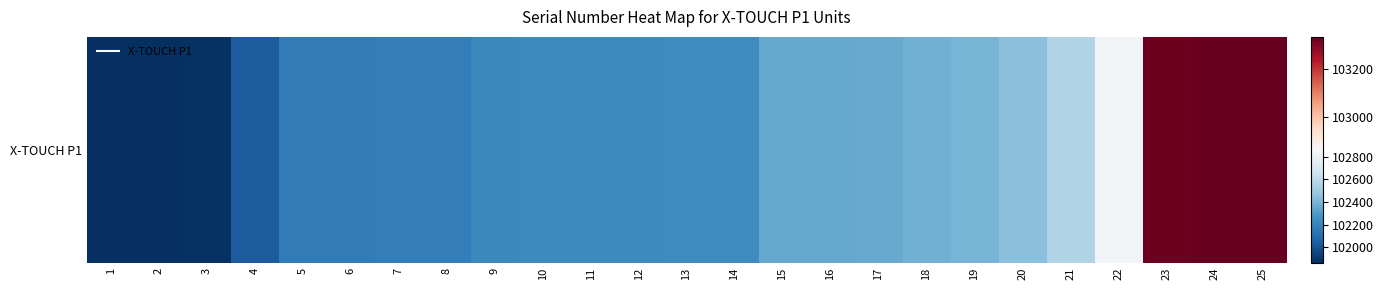

Which label corresponds to the largest value in the chart?

25